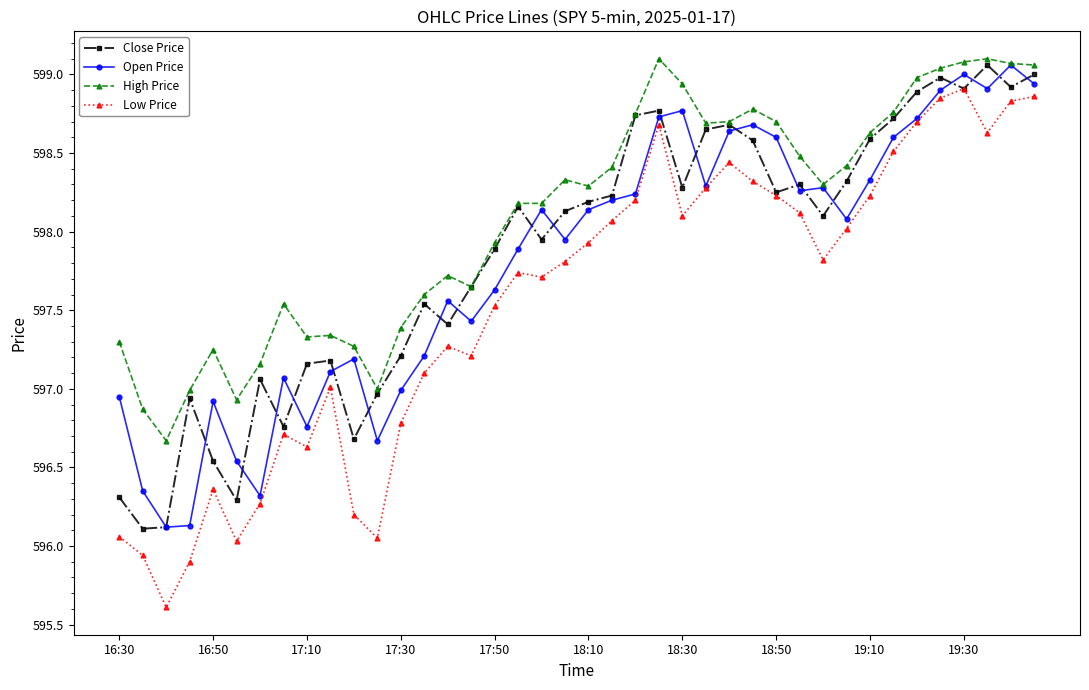

Which series has the largest range (max minus min)?

Low Price